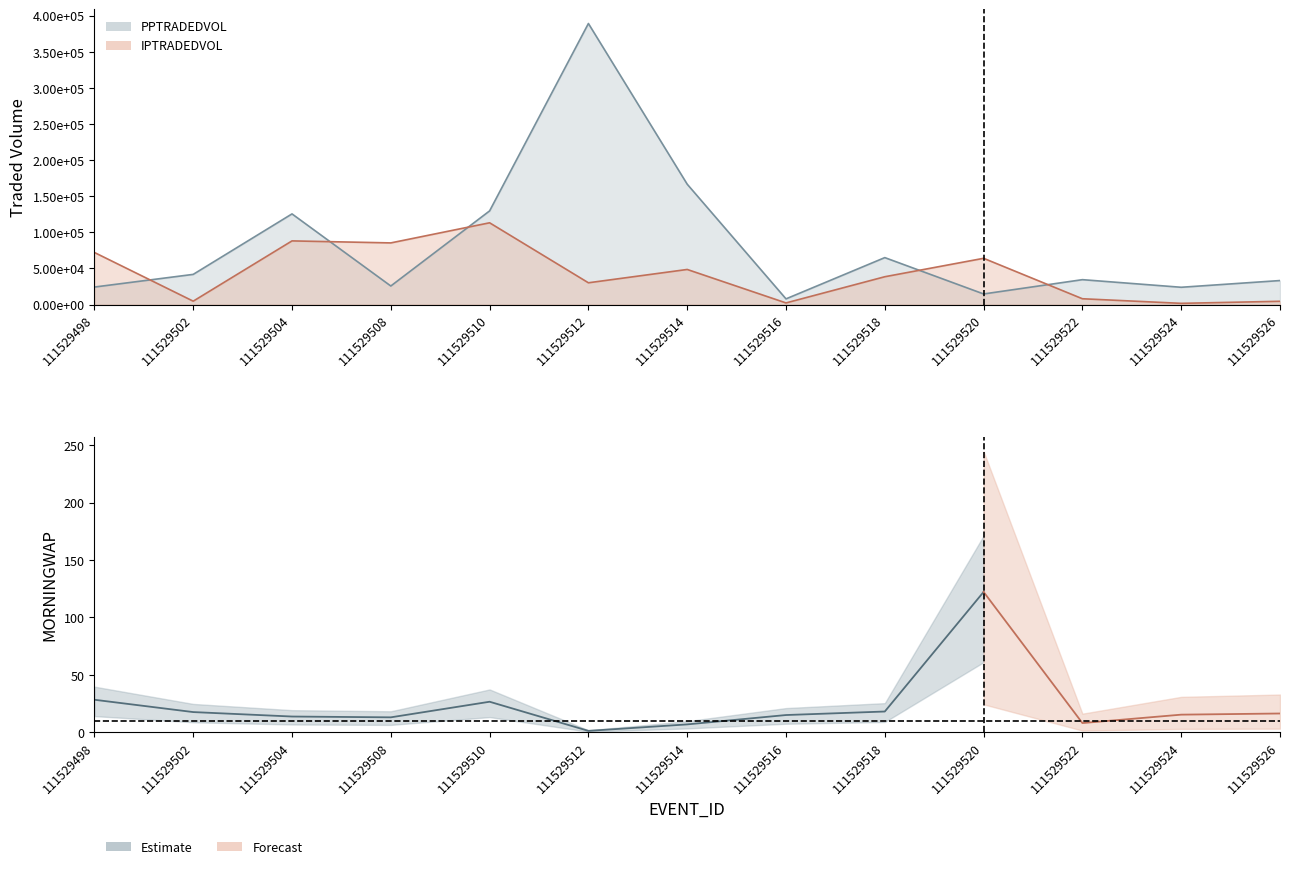

At 111529504, list the series in order from smallest to largest.

IPTRADEDVOL, PPTRADEDVOL